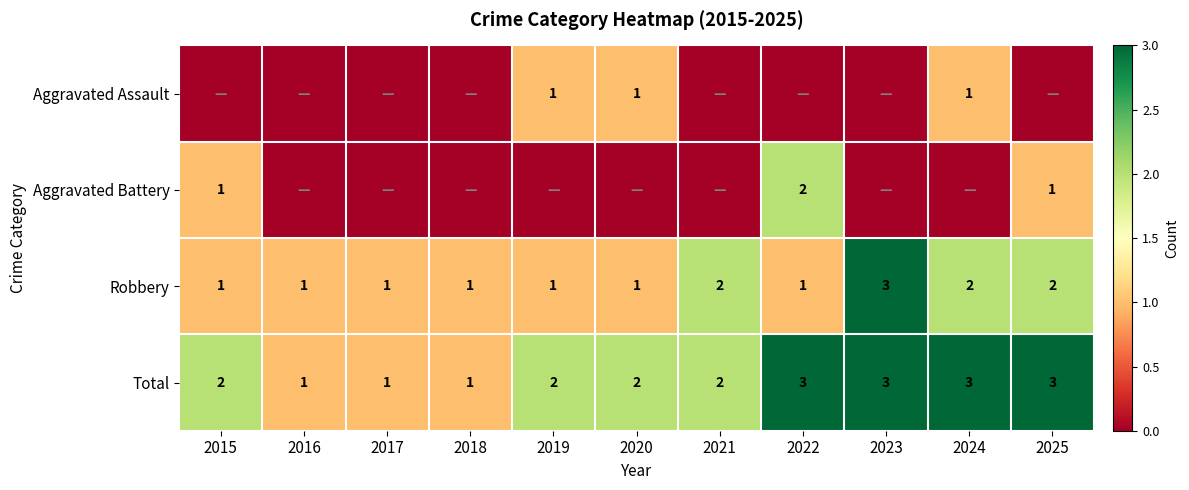

True or false: Aggravated Assault has a value of 1 at 2024.

False